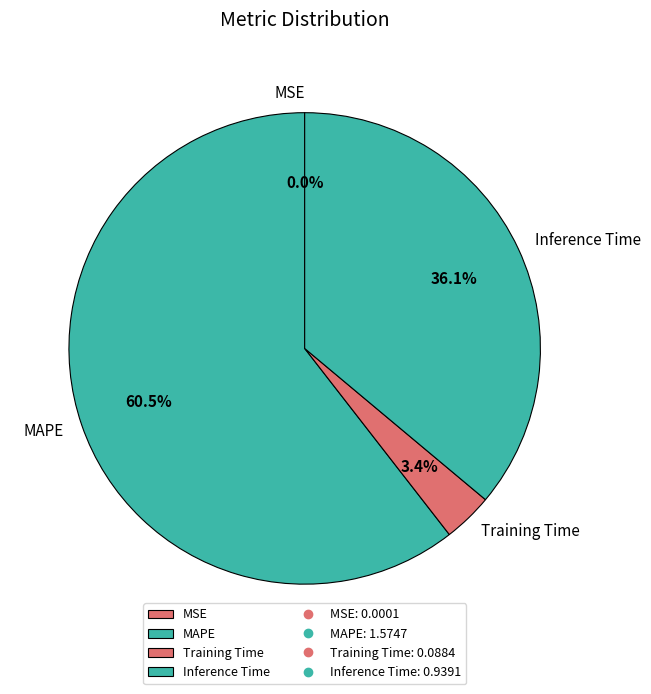

What is the largest slice in the pie chart?

MAPE